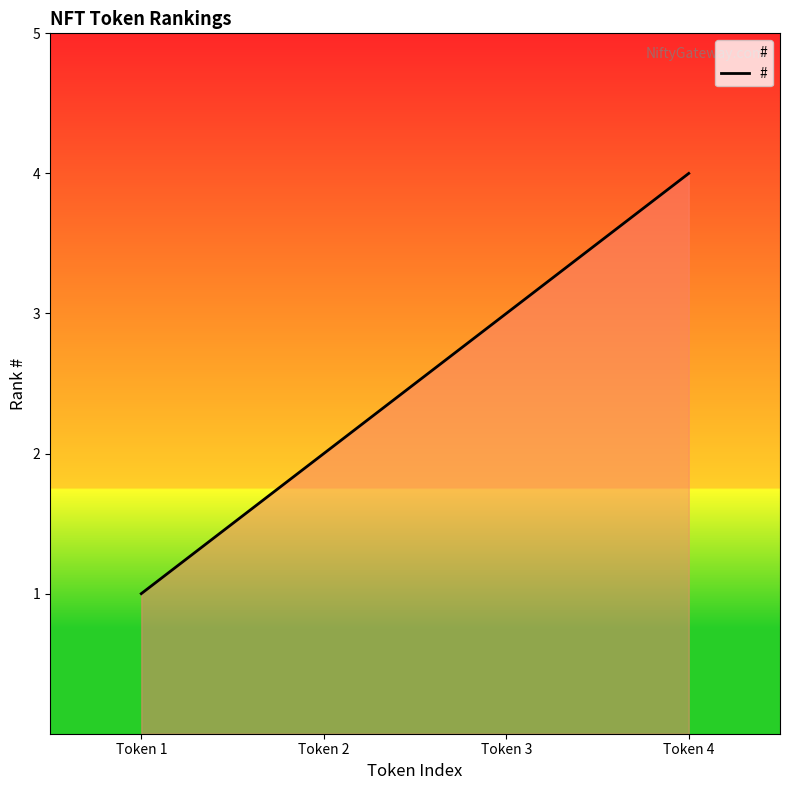

The chart shows a value of 1 at Token 1. True or false?

True